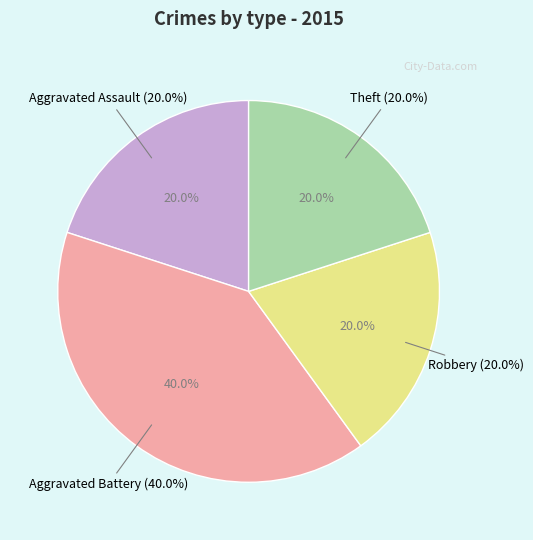

True or false: Robbery accounts for 11% of the total.

False